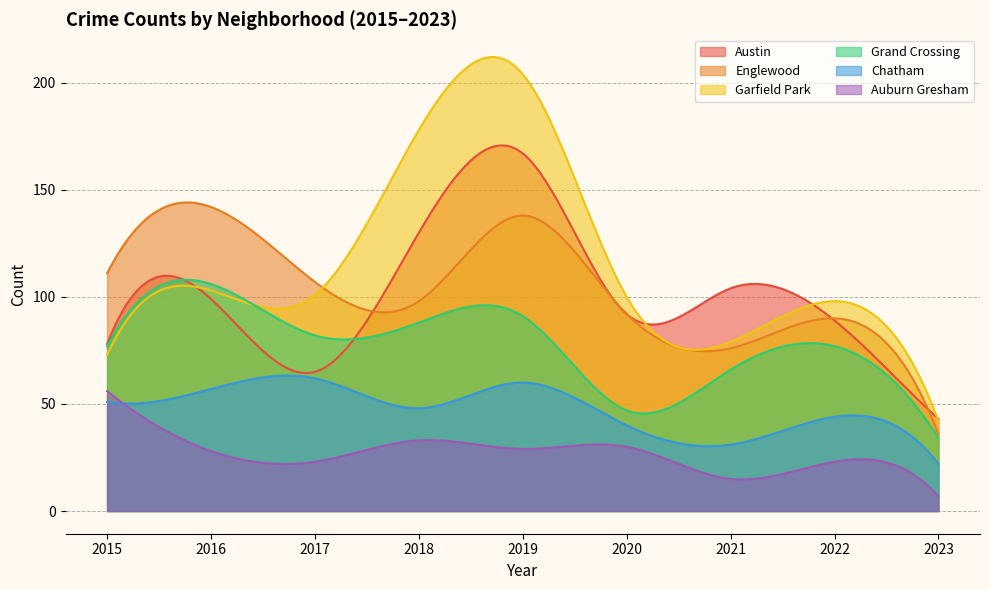

True or false: Englewood and Chatham cross at least once.

False